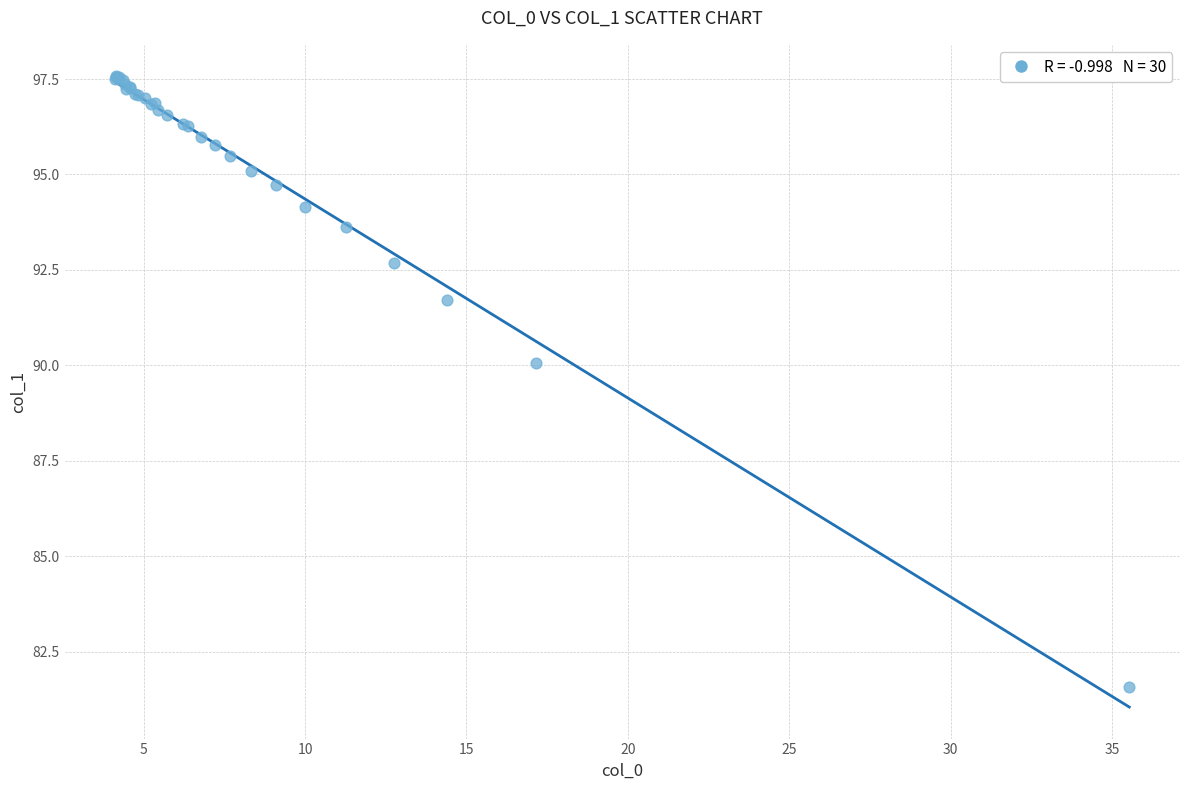

What Y value in the scatter plot is closest to 89?

90.1